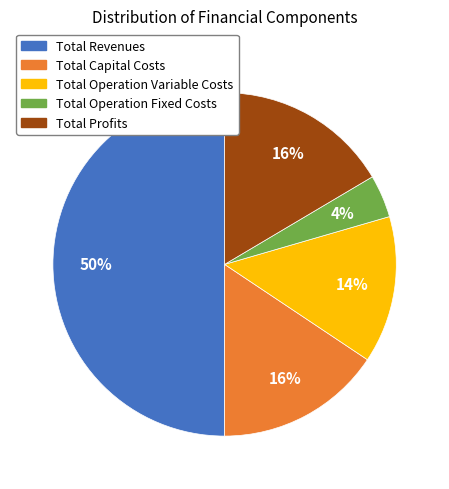

Combined, do Total Profits and Total Operation Fixed Costs account for over 50%?

No